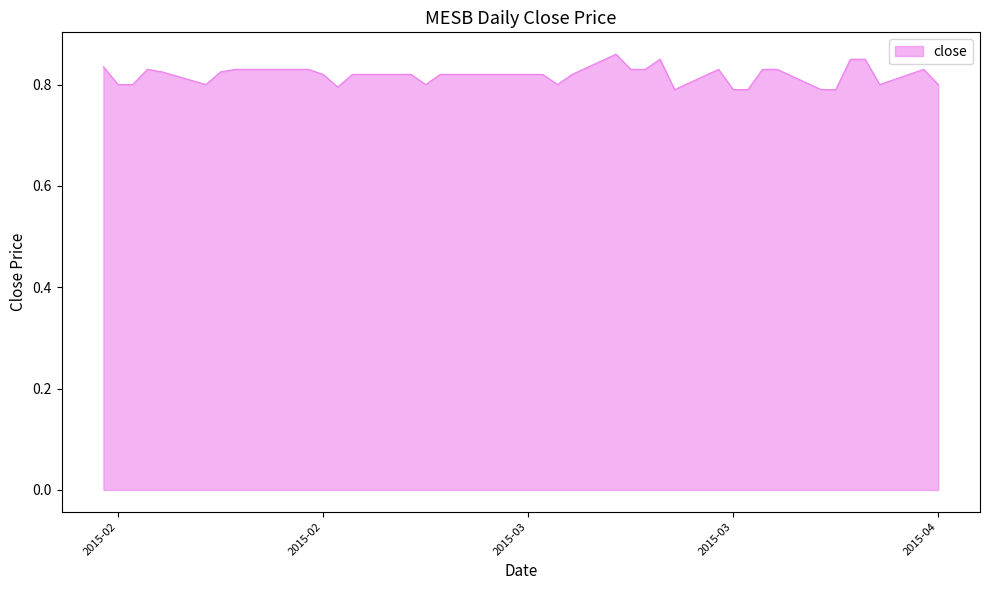

How many lines are shown in the chart?

1